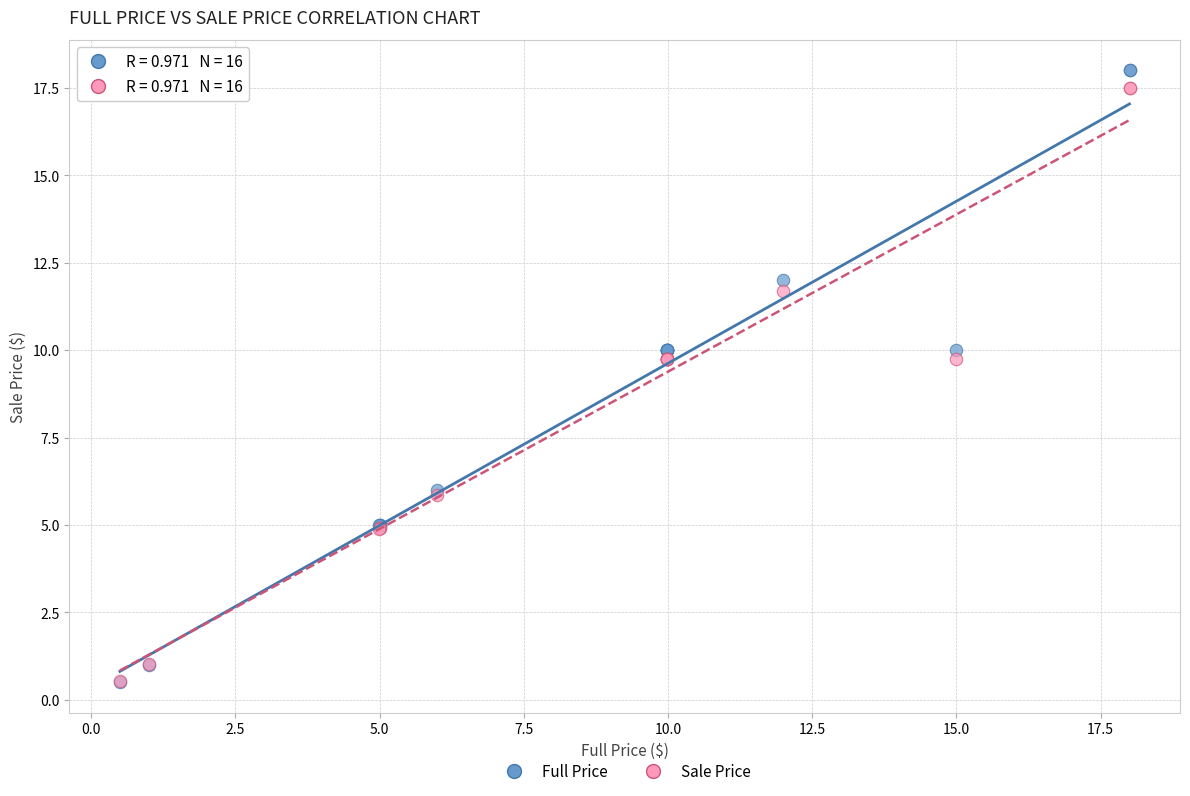

Which series contains the highest Y value?

Full Price